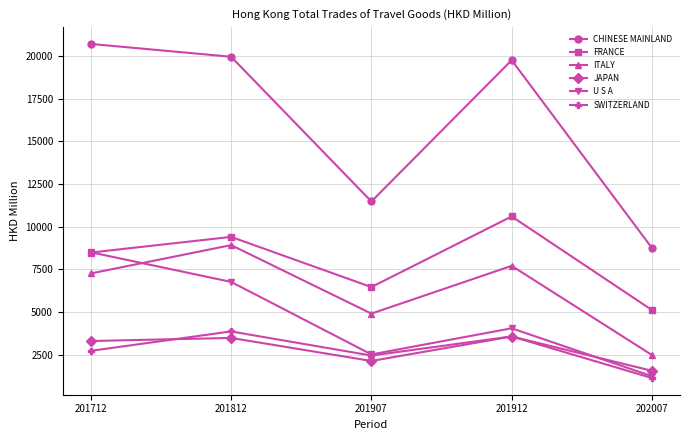

How many lines are shown in the chart?

6